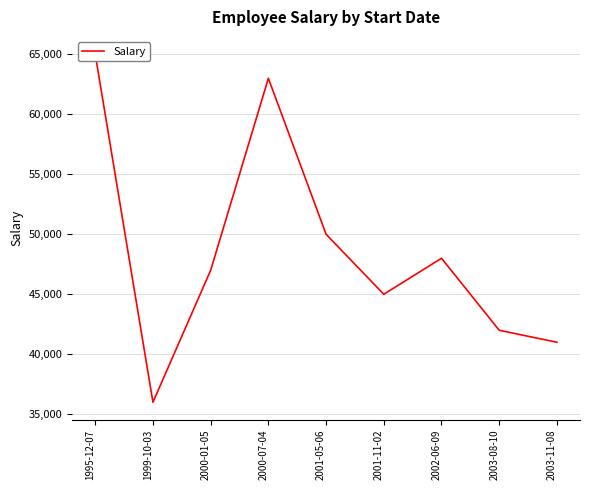

What is the sum of all values?

437000